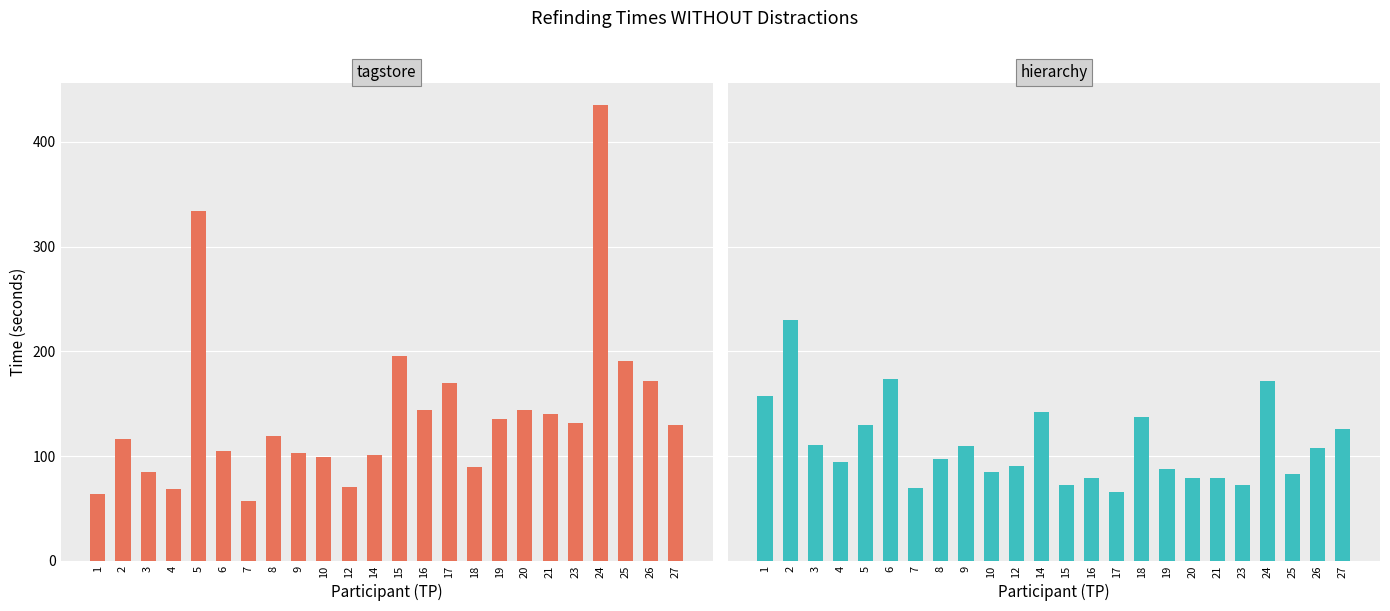

How many series are shown in this chart?

2